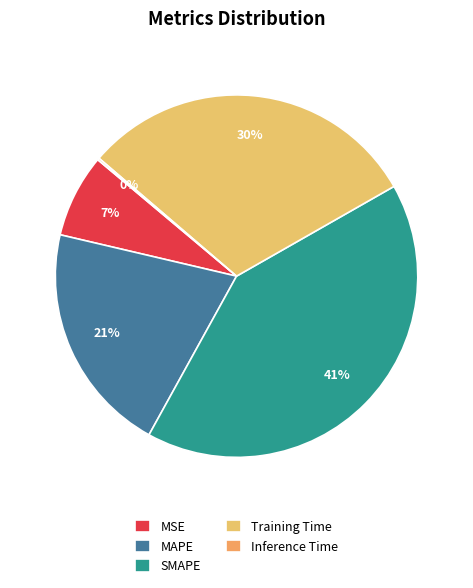

True or false: Inference Time accounts for 14% of the total.

False